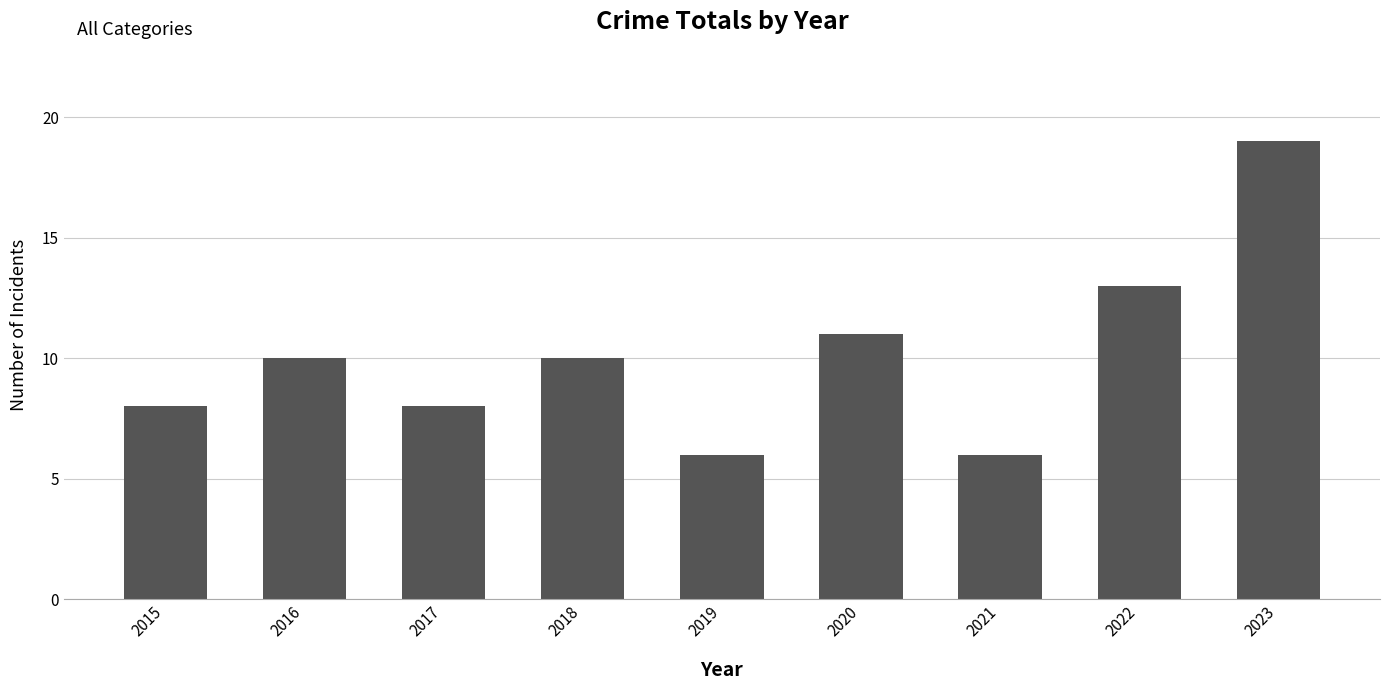

The value at 2021 is 6. True or false?

True